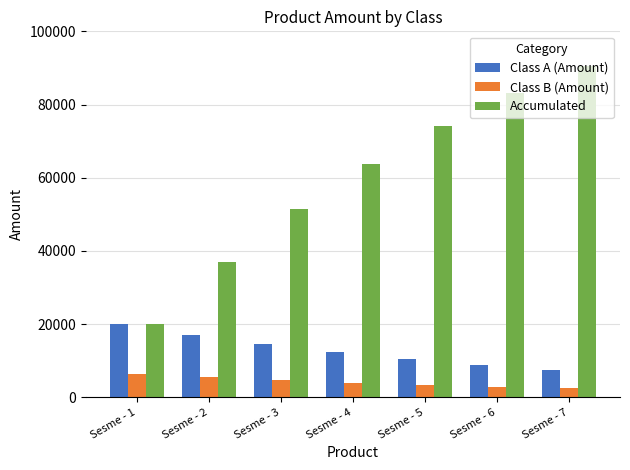

What is the lowest value of the Class B (Amount) series?

2418